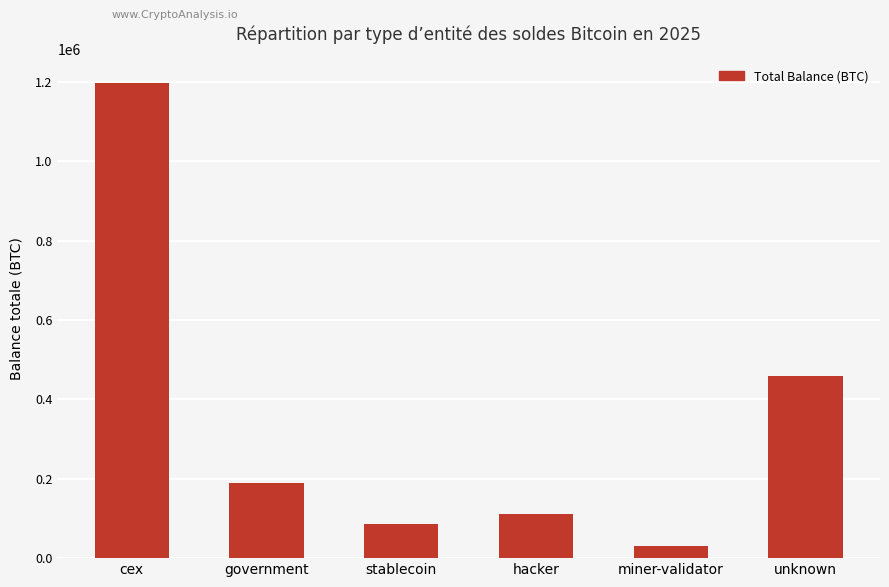

What is the sum of the values at cex and stablecoin?

1284271.9